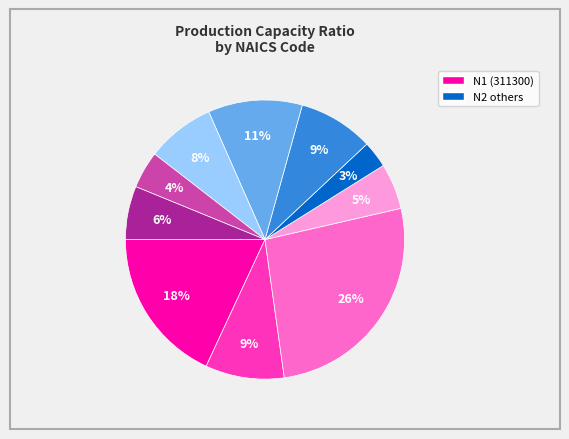

Is there a majority slice in this chart?

No